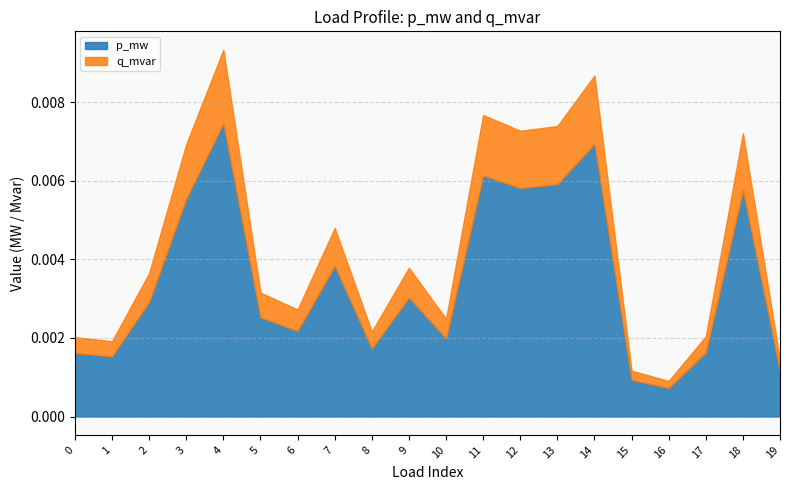

Rank the series by their average value, from highest to lowest.

p_mw, q_mvar